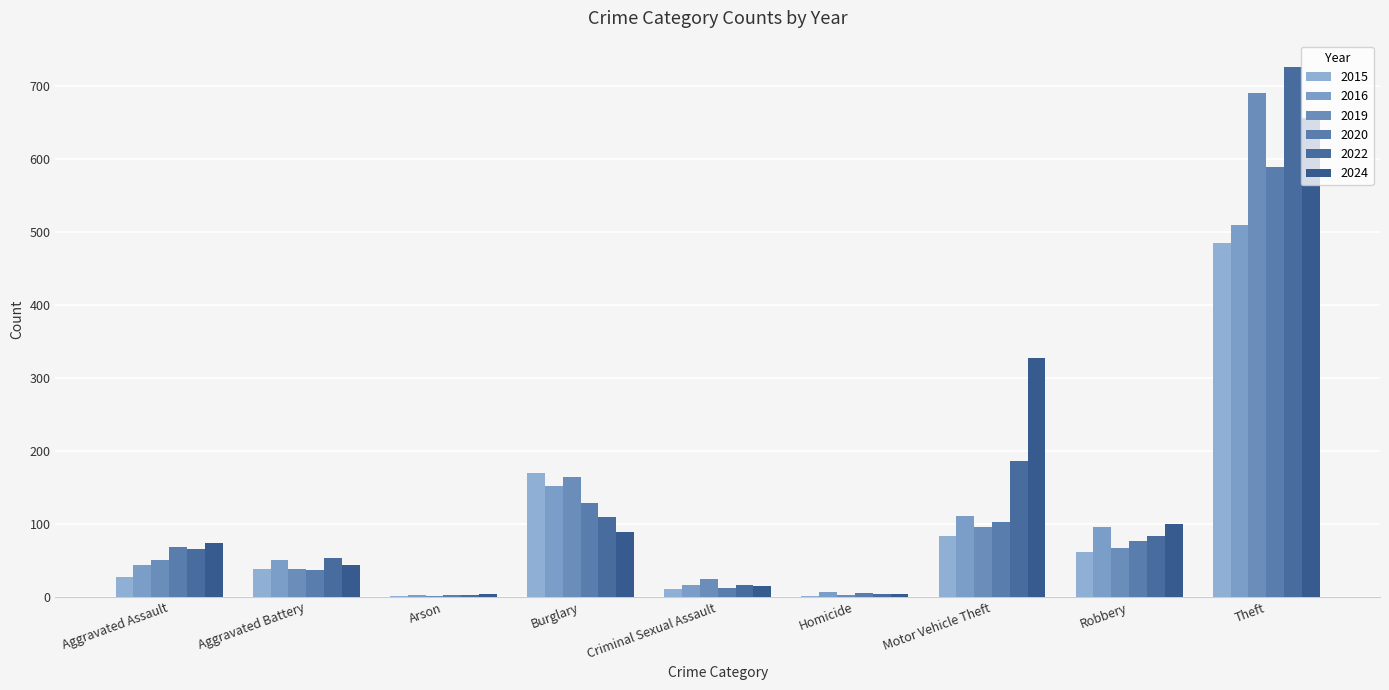

How many data points does each series have?

9